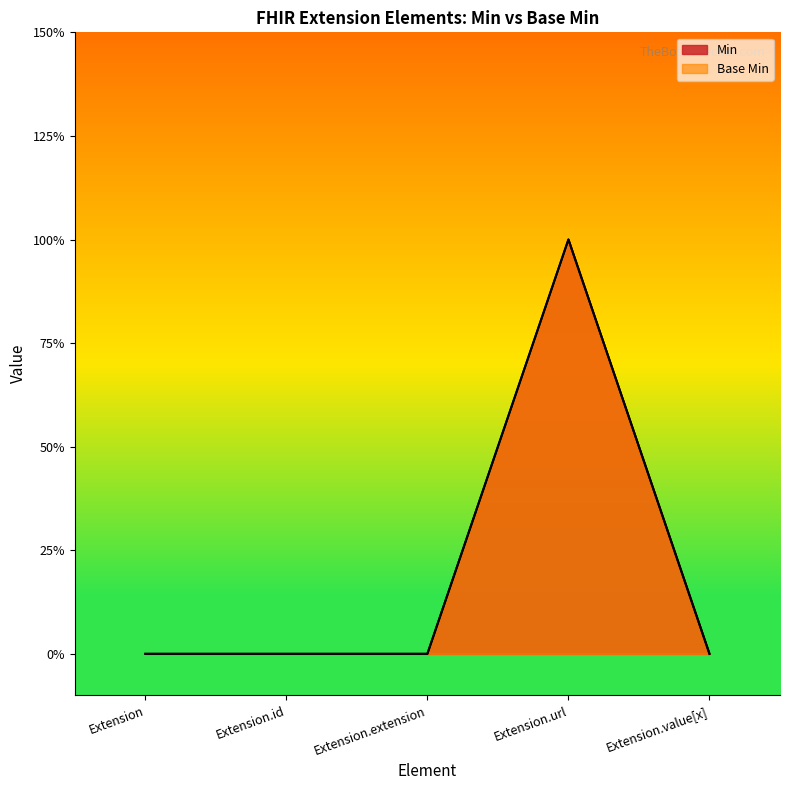

What is the maximum value for Base Min?

1